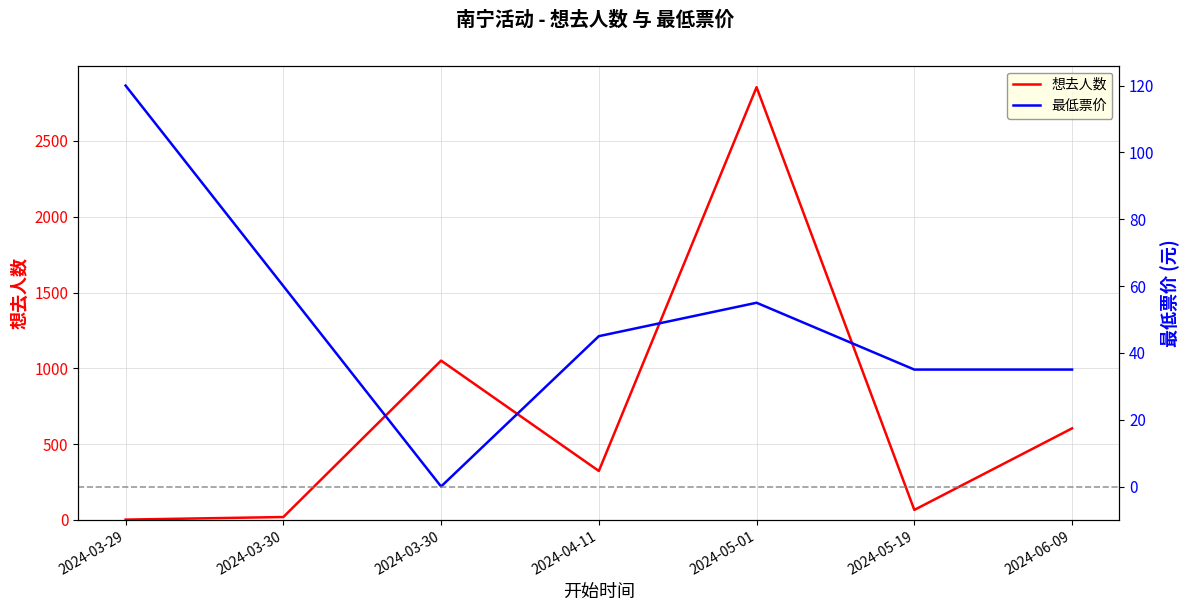

How many data points in 想去人数 are above 323?

3